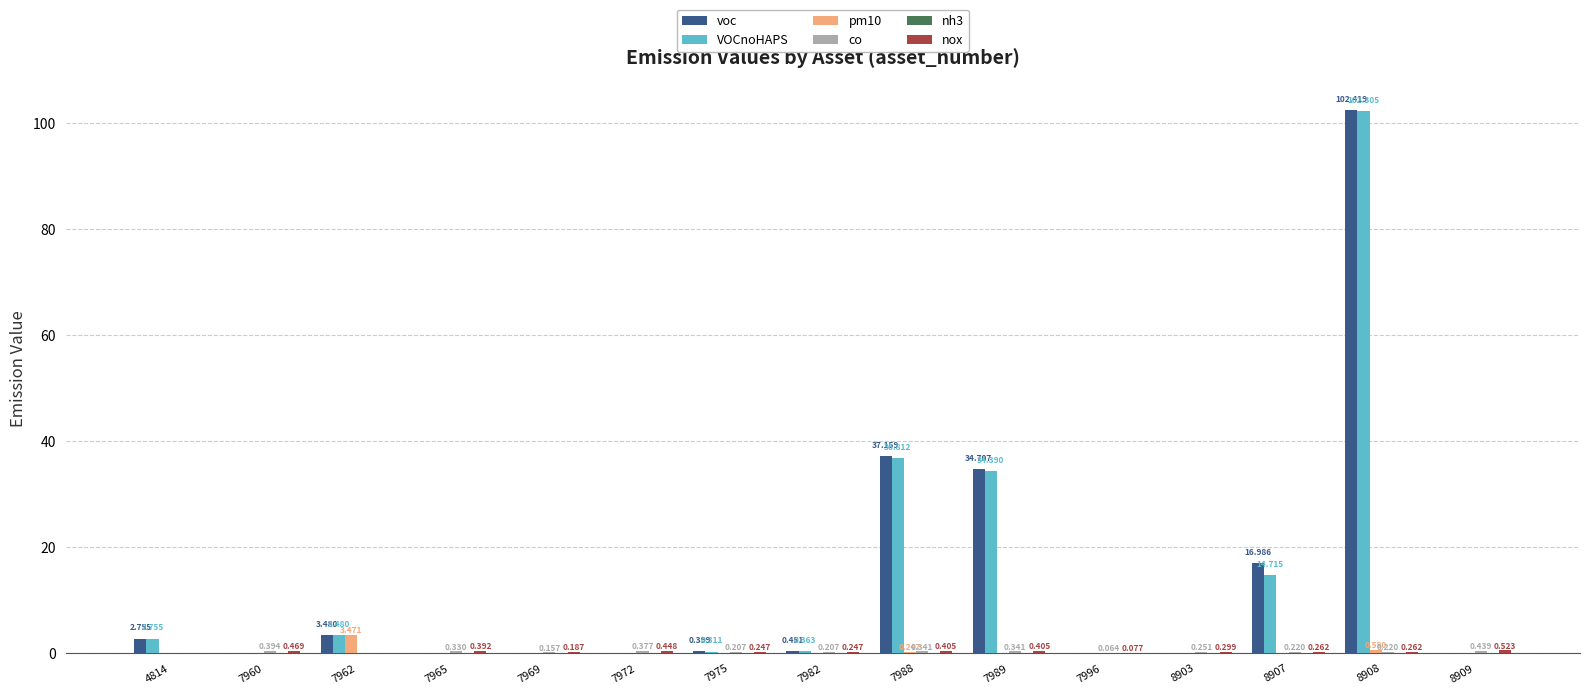

Count the number of data series in this chart.

6